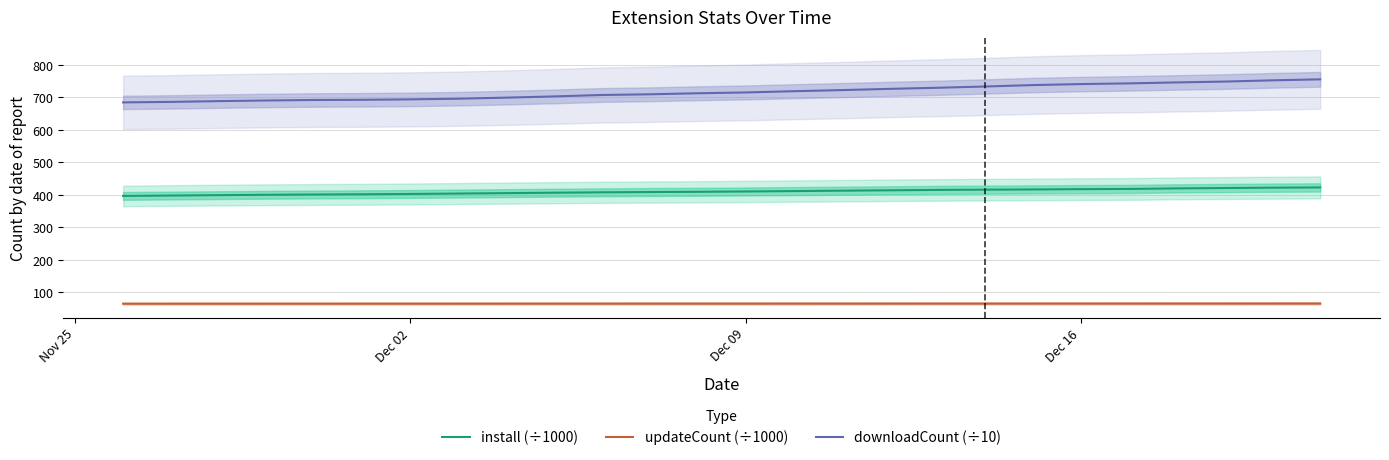

True or false: install (÷1000) and updateCount (÷1000) intersect in this chart.

False